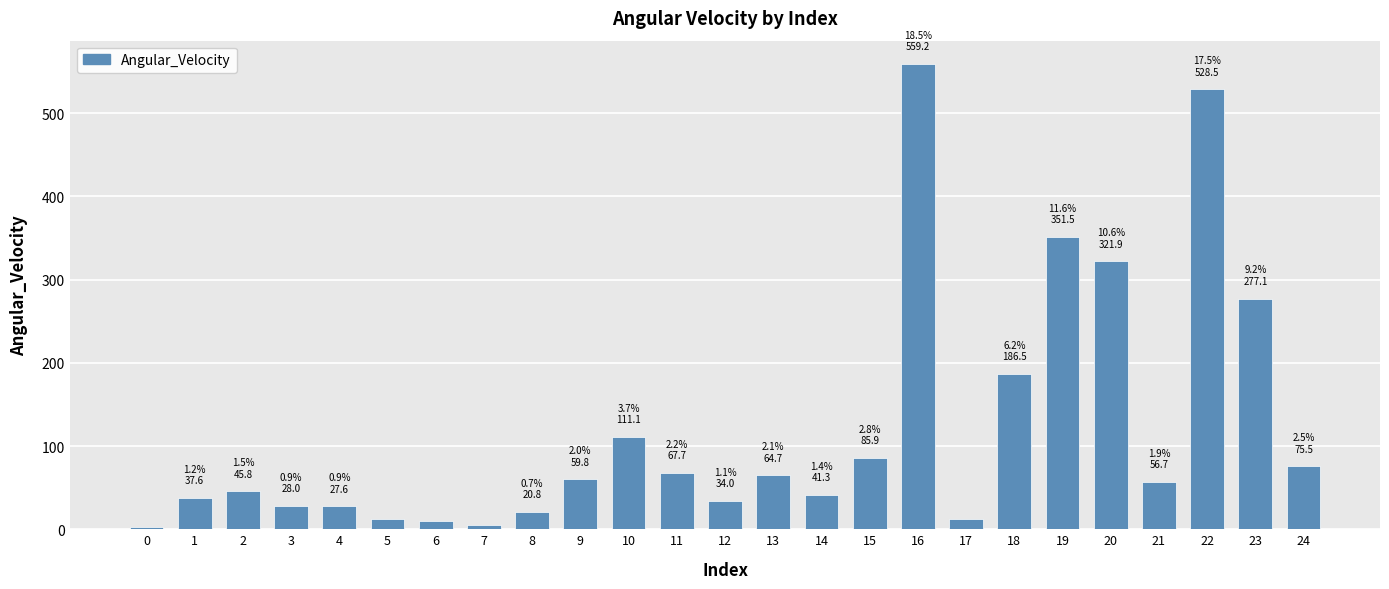

True or false: the data shows 85.9 at 15.

True